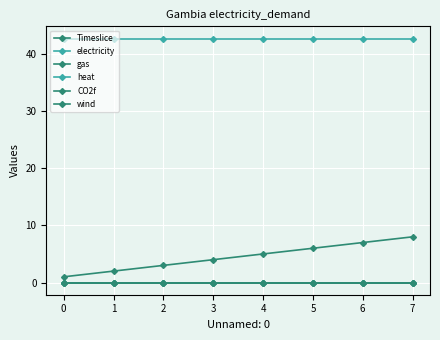

Rank the series by their maximum value, from lowest to highest.

gas, heat, CO2f, wind, Timeslice, electricity